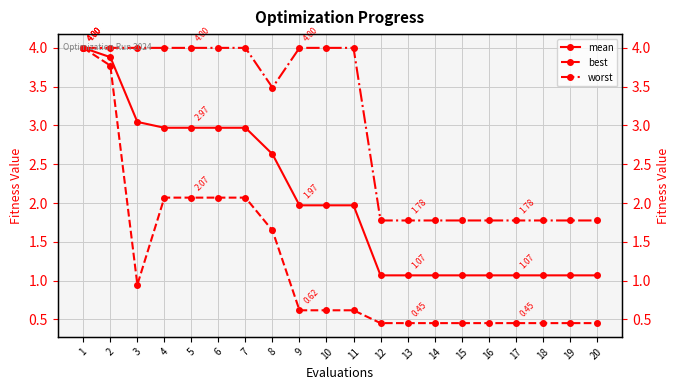

What is the difference between the maximum and minimum values in the worst series?

2.2